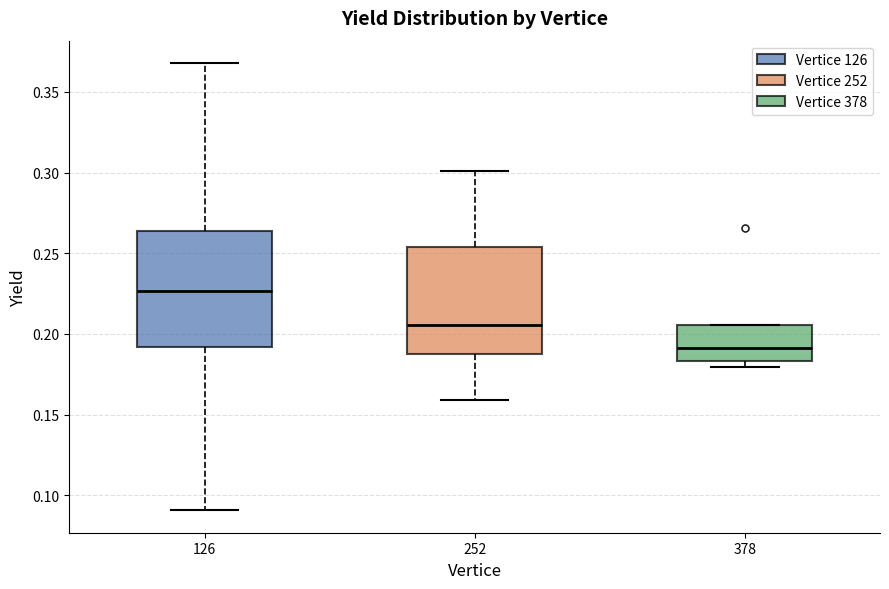

Where does the lower whisker of the box at x = 252 end on the y-axis? The values are not printed on the chart, so give them approximately, as read against the axis.

0.160